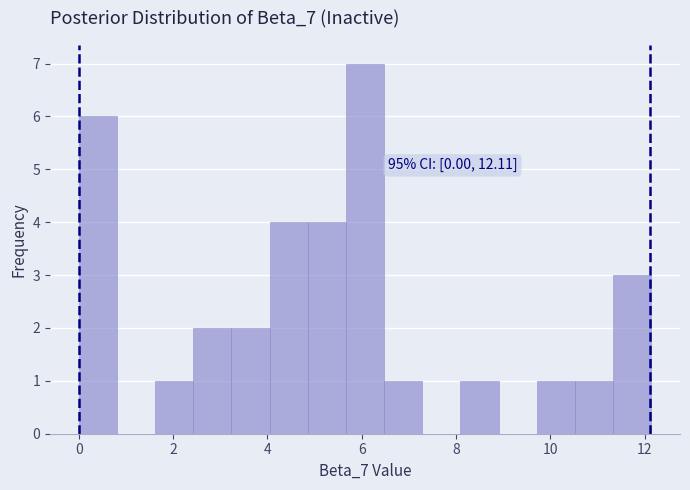

Over which range of the x-axis is the bar tallest?

5.6 to 6.4